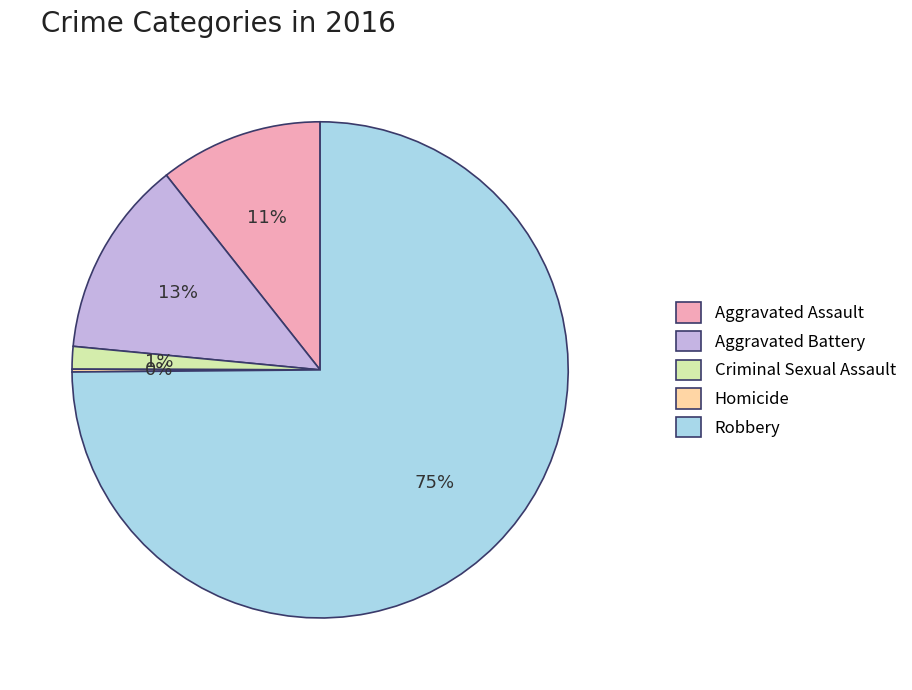

Which category accounts for the majority?

Robbery